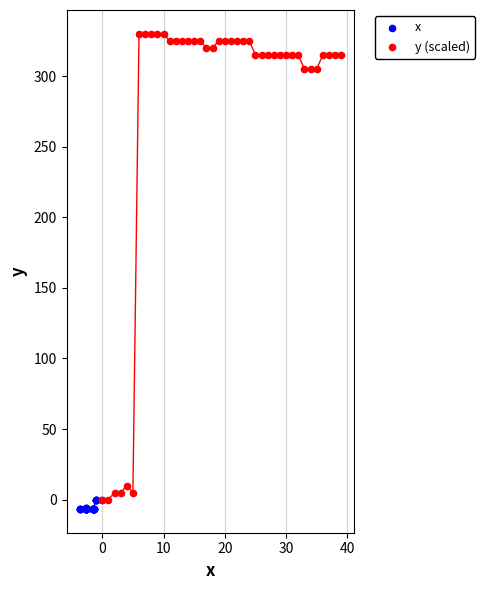

Which series has the largest Y range (max minus min)?

y (scaled)